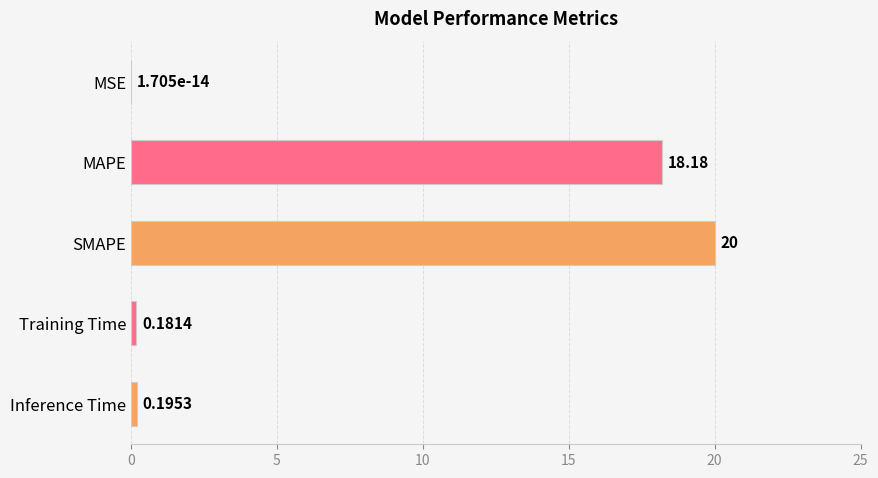

Which has a higher value, MAPE or Inference Time?

MAPE